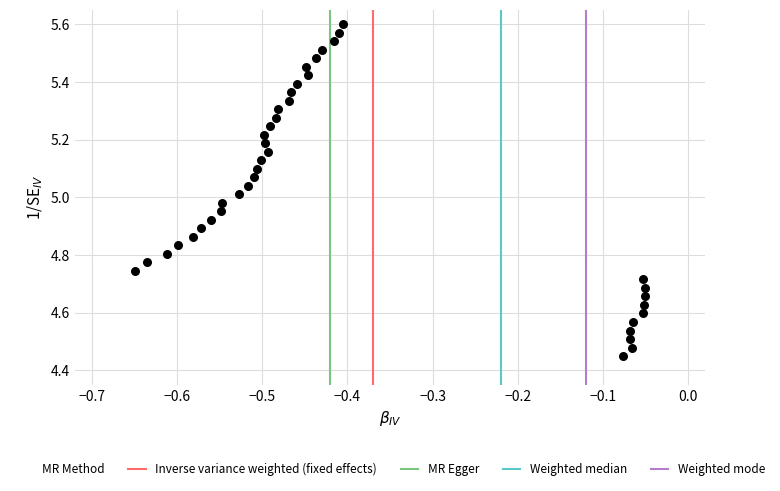

What is the range of X values (max minus min)?

0.6